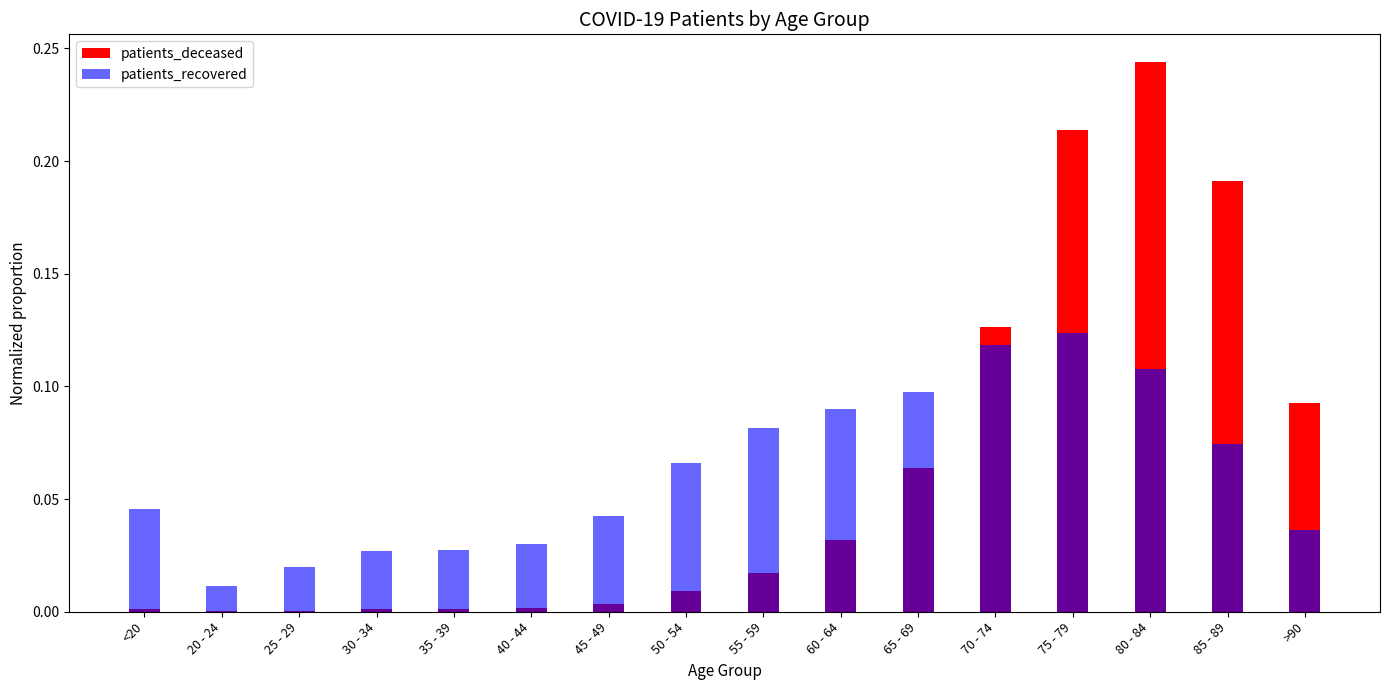

What is the difference between the highest and lowest values at 55 - 59?

0.1